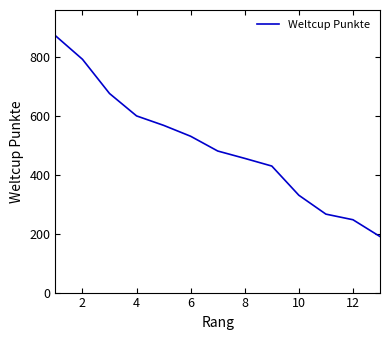

What is the maximum value shown in the chart?

871